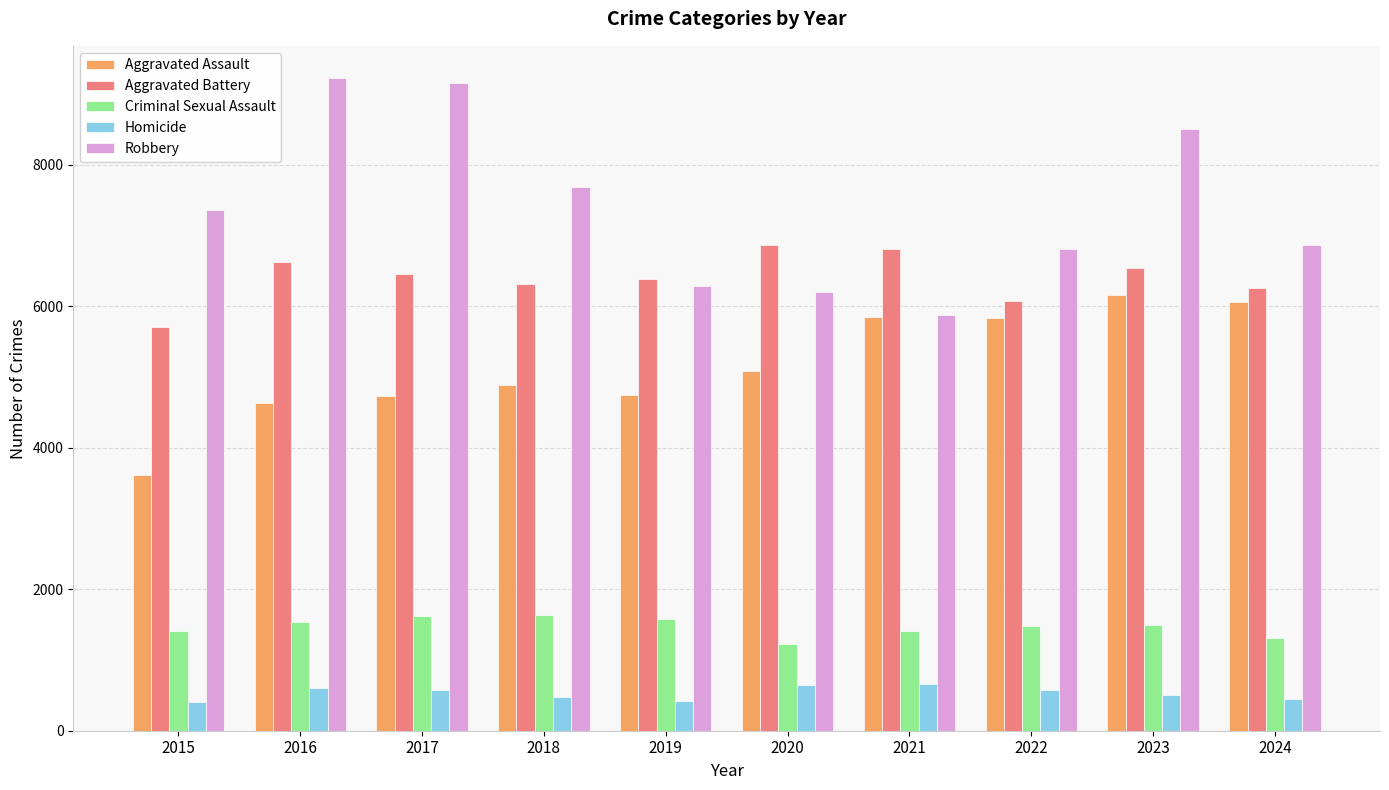

Rank the series by their maximum value, from highest to lowest.

Robbery, Aggravated Battery, Aggravated Assault, Criminal Sexual Assault, Homicide